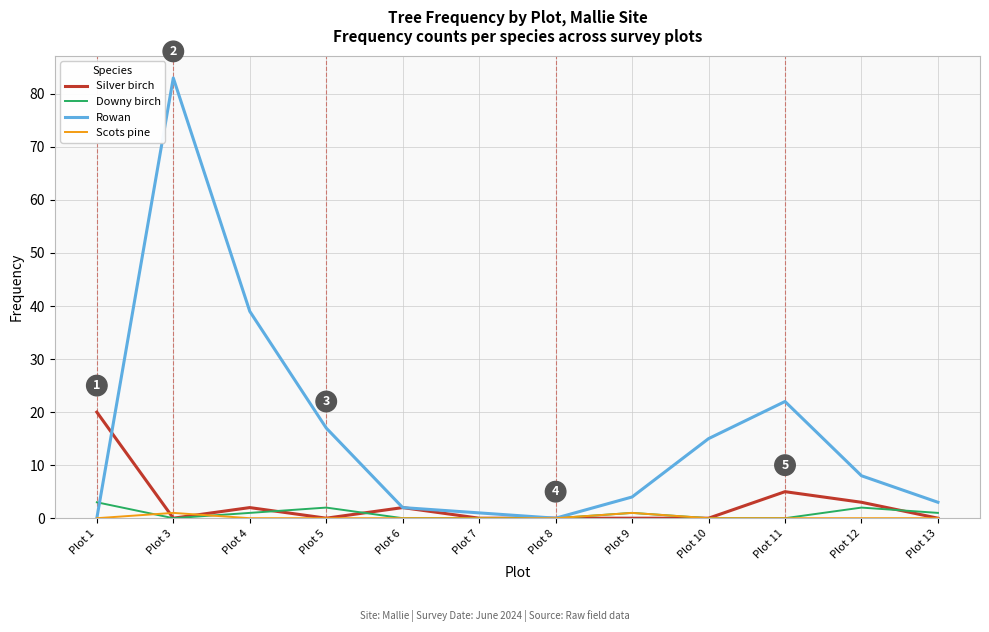

Which series has the largest total across all categories?

Rowan